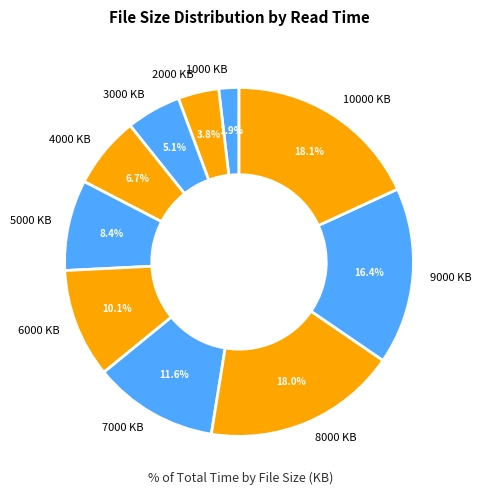

What is the smallest slice in the pie chart?

1000 KB